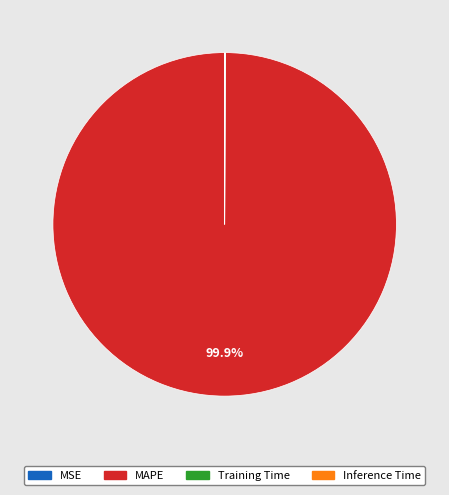

Is there any slice that represents more than half of the pie?

Yes